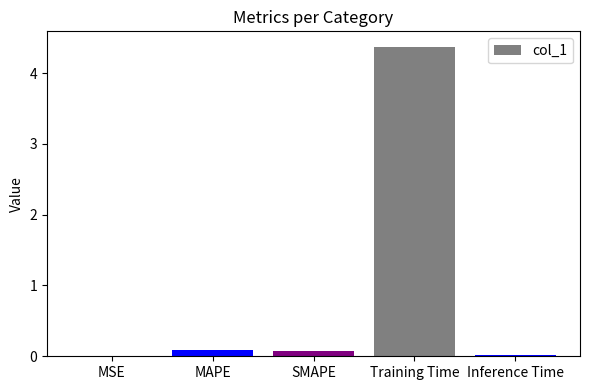

What is the sum of all values?

4.6